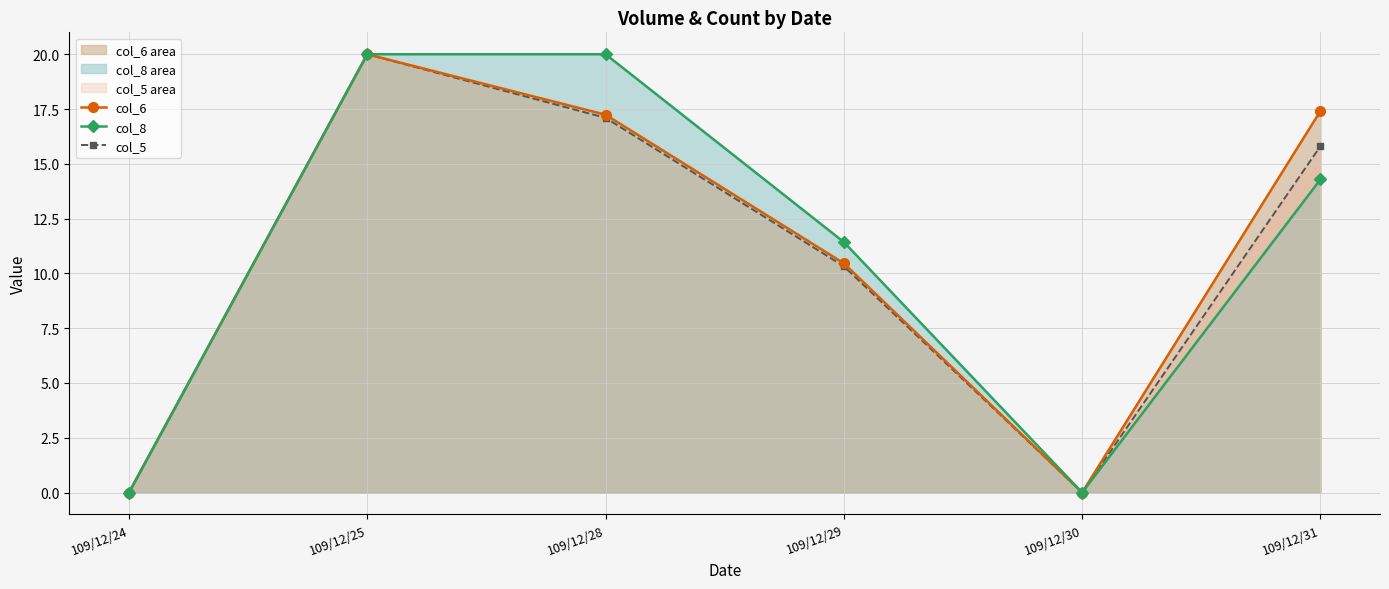

How many lines are shown in the chart?

3